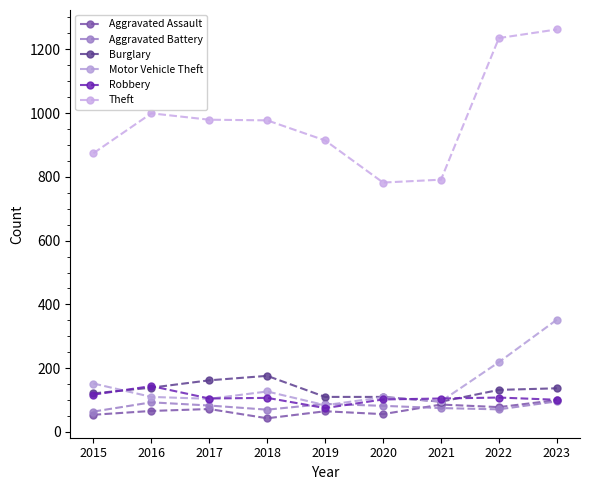

At how many categories does at least one series exceed 266?

9